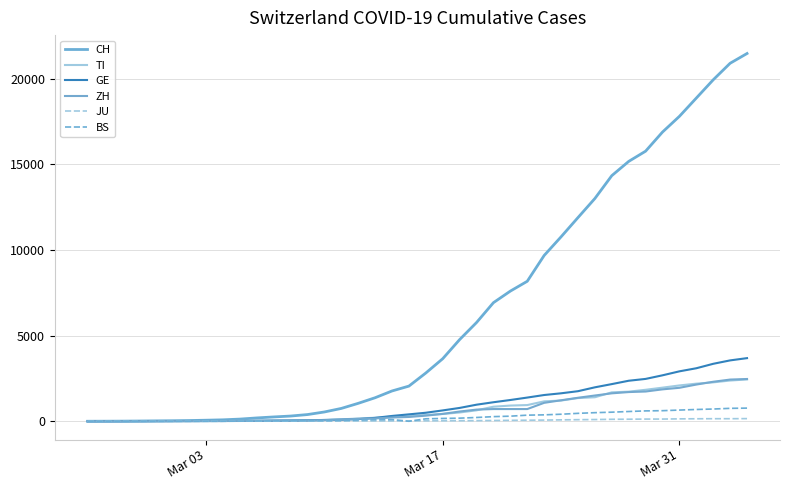

How many lines are shown in the chart?

6